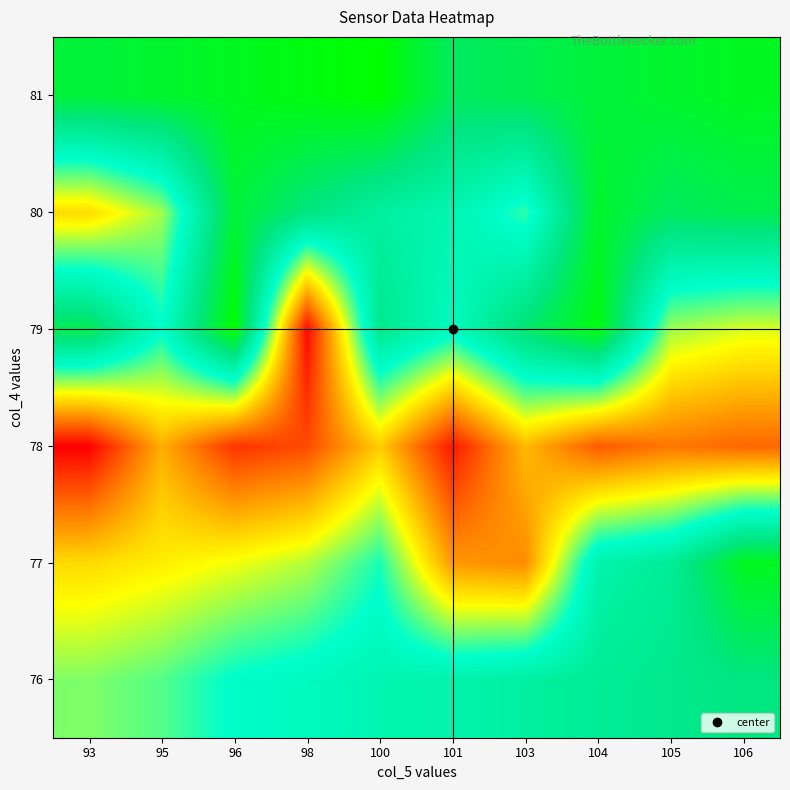

How many categories are shown in the chart?

10